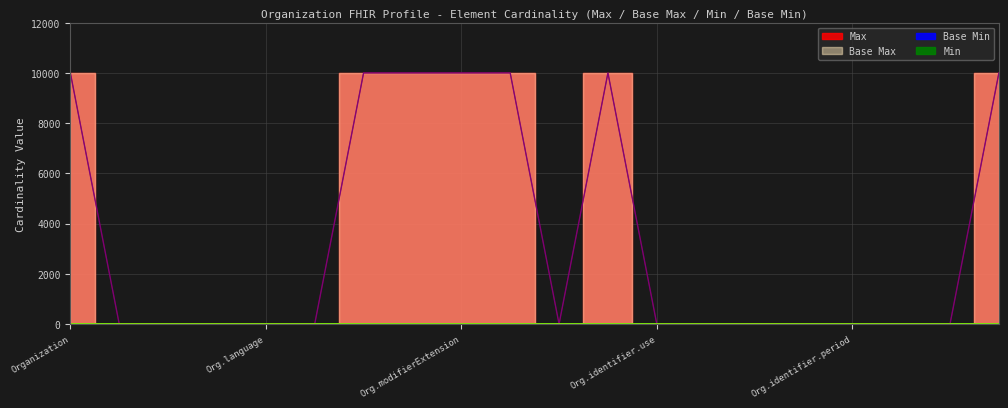

Reading right to left, list all the values displayed in this chart.

Min: 0	0	0	0	0	1	0	0	0	0	0	0	0	0	0	0	0	0	0	0
Max_numeric: 9999	1	1	1	1	1	1	1	9999	1	9999	9999	9999	9999	1	1	1	1	1	9999
Base Max_numeric: 9999	1	1	1	1	1	1	1	9999	1	9999	9999	9999	9999	1	1	1	1	1	9999